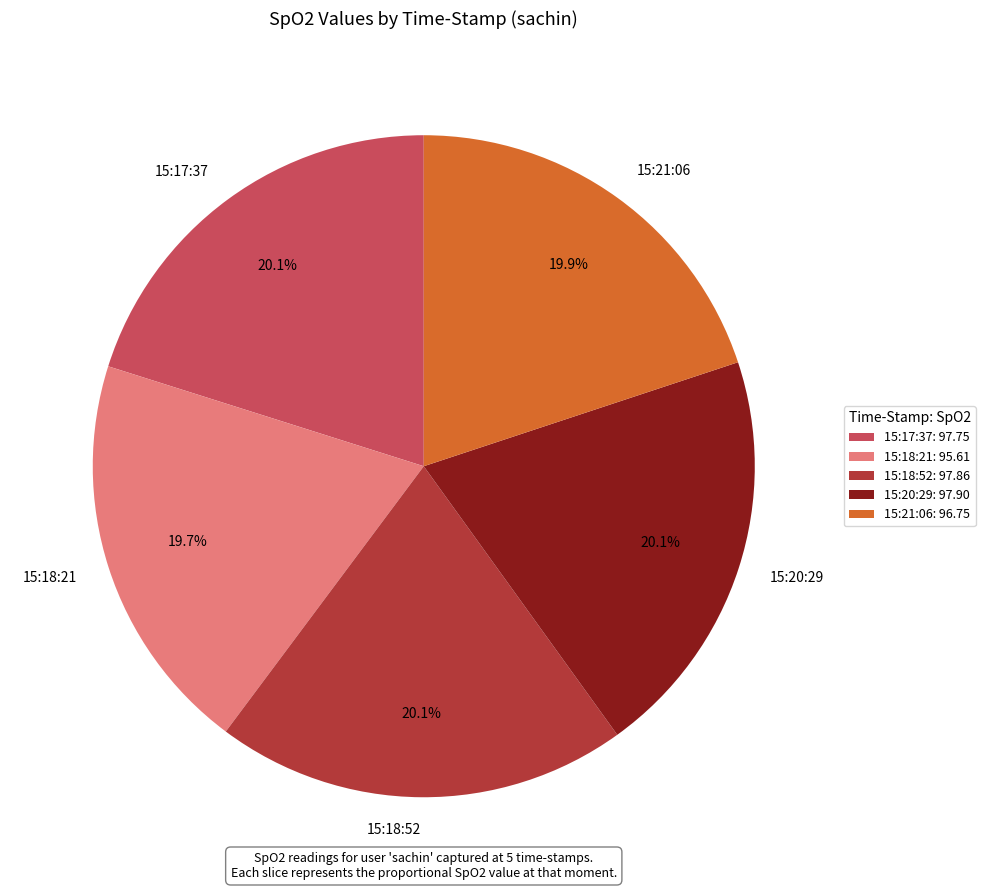

To the nearest percent, what is the combined percentage of 15:17:37 and 15:21:06?

40%